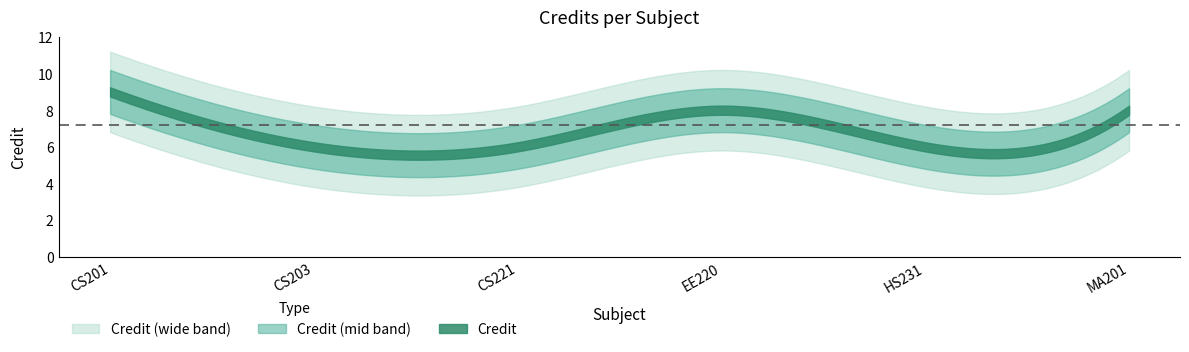

Reading left to right, what are all the values shown in this chart?

CS201=9	CS203=6	CS221=6	EE220=8	HS231=6	MA201=8